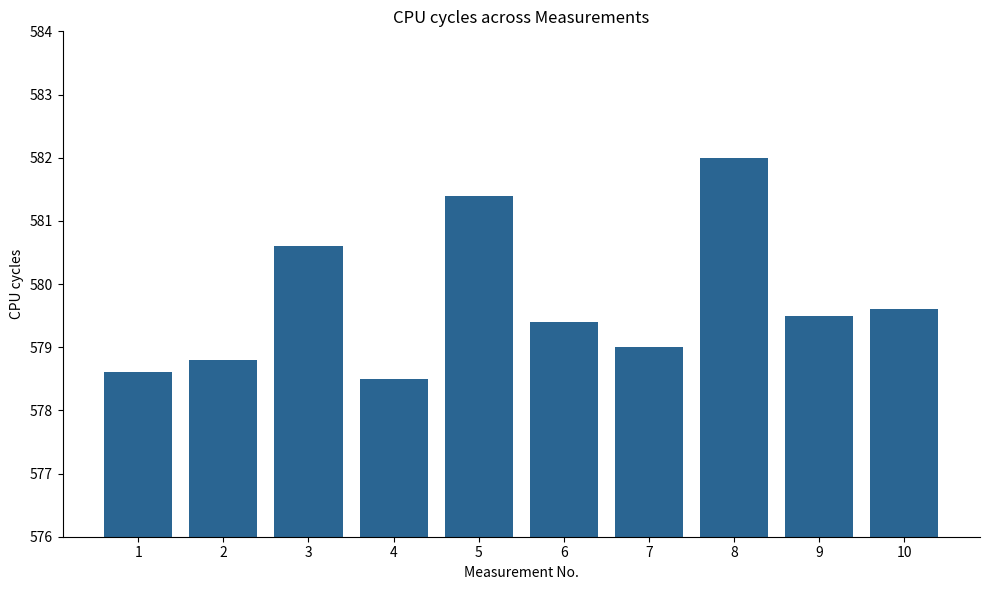

What is the approximate value at 8?

582.0